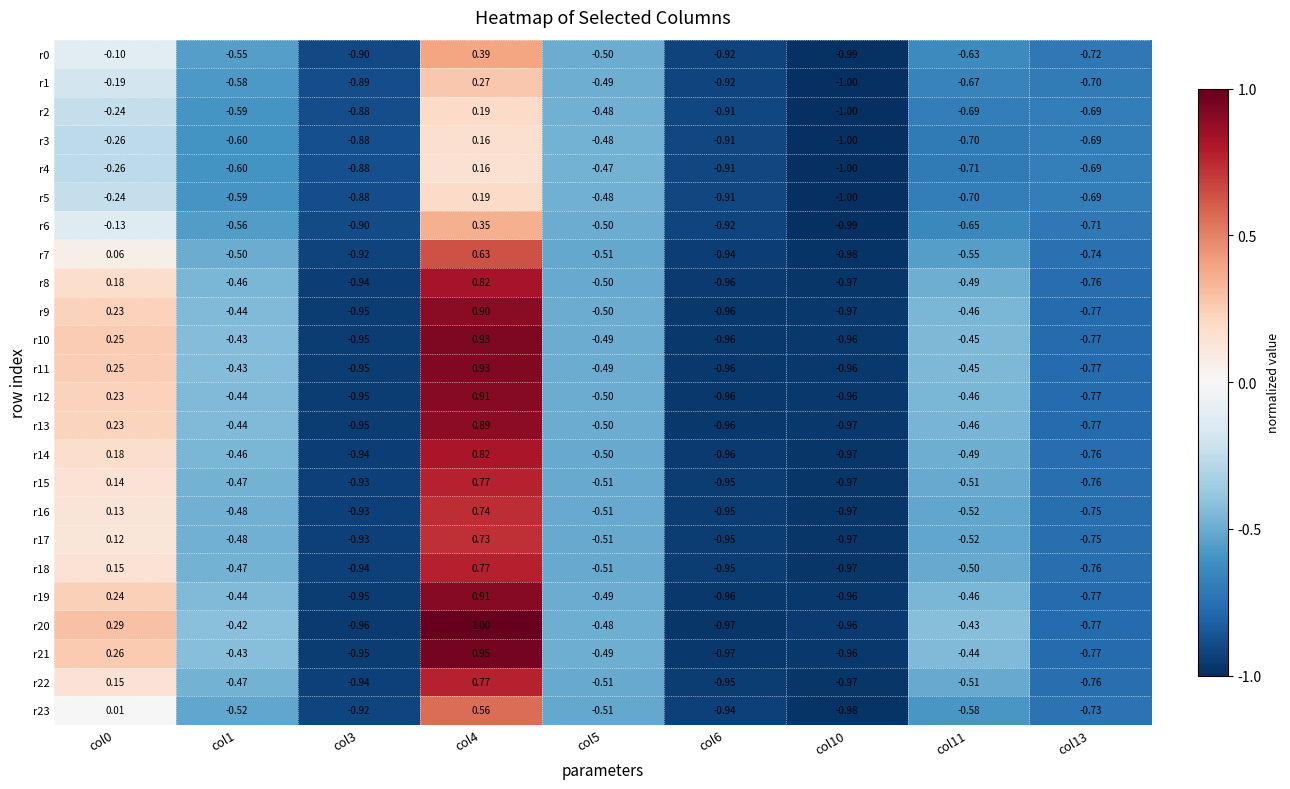

How many values in the r0 series exceed 0?

1